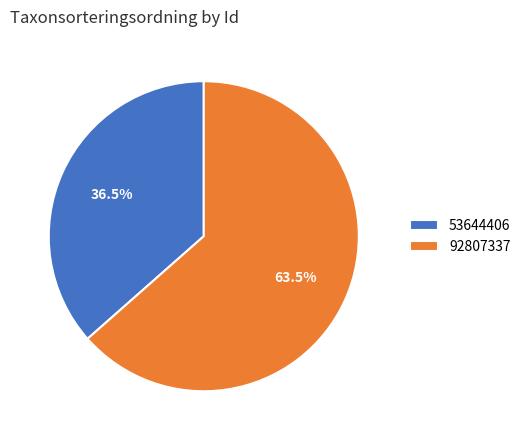

To the nearest percent, what is the difference between the 53644406 and 92807337 slice percentages?

27%